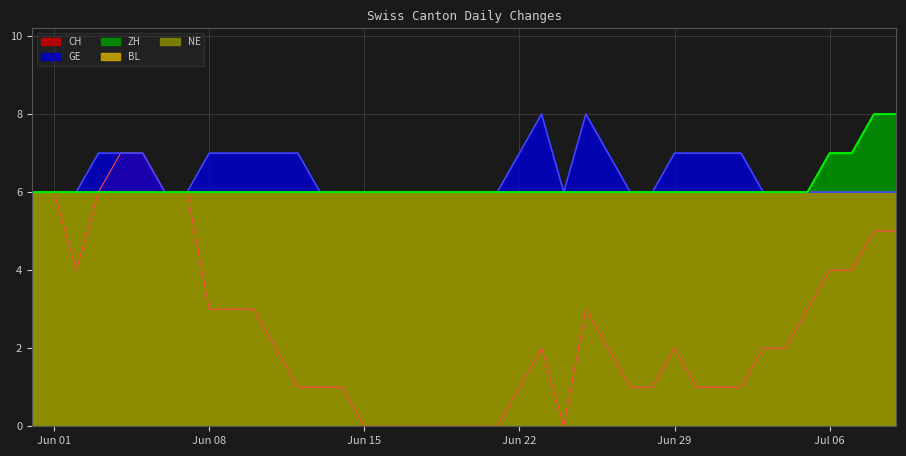

At how many categories does at least one series exceed 5?

40